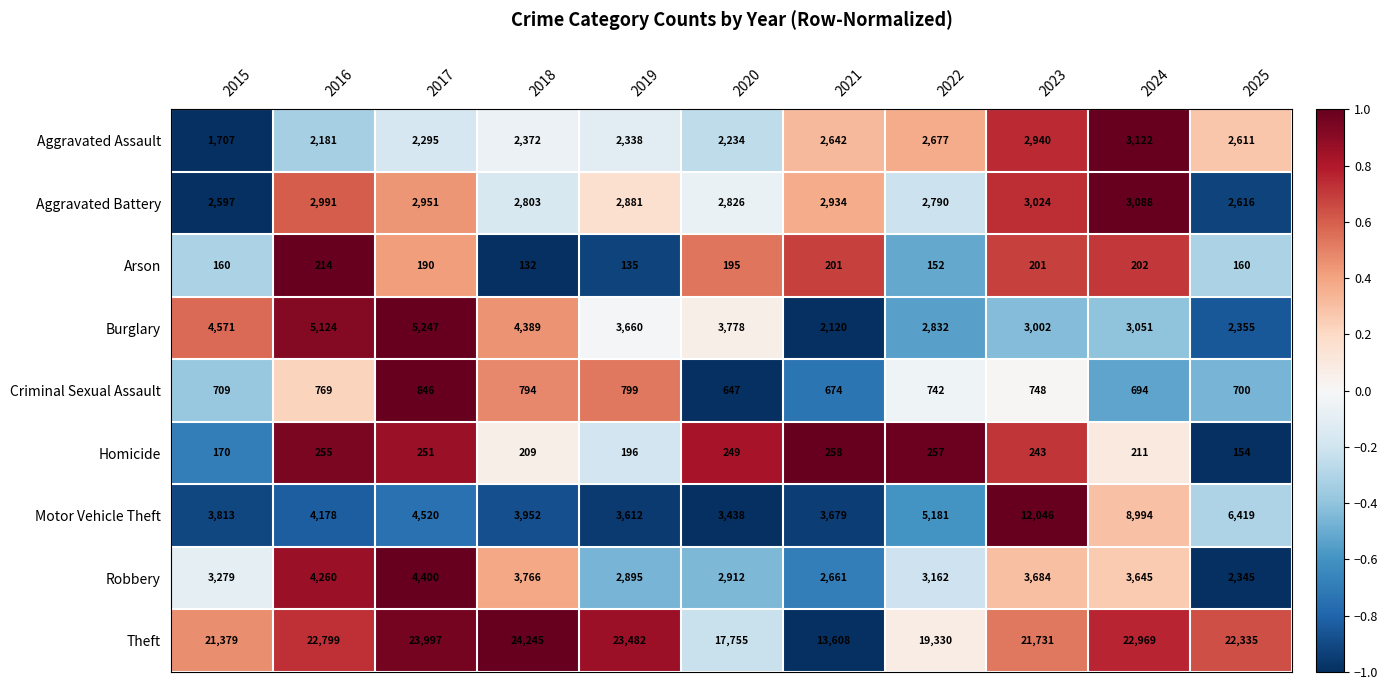

Between 2017 and 2020, which series saw the biggest shift?

Theft